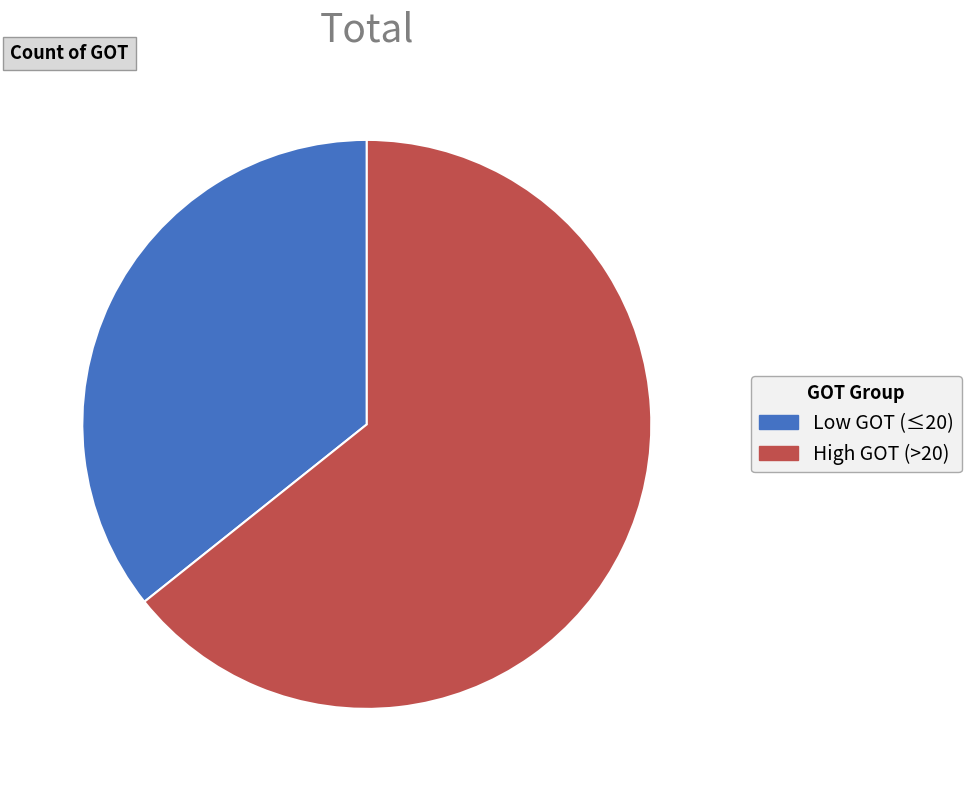

Is the sum of Low GOT (≤20) and High GOT (>20) greater than half?

Yes